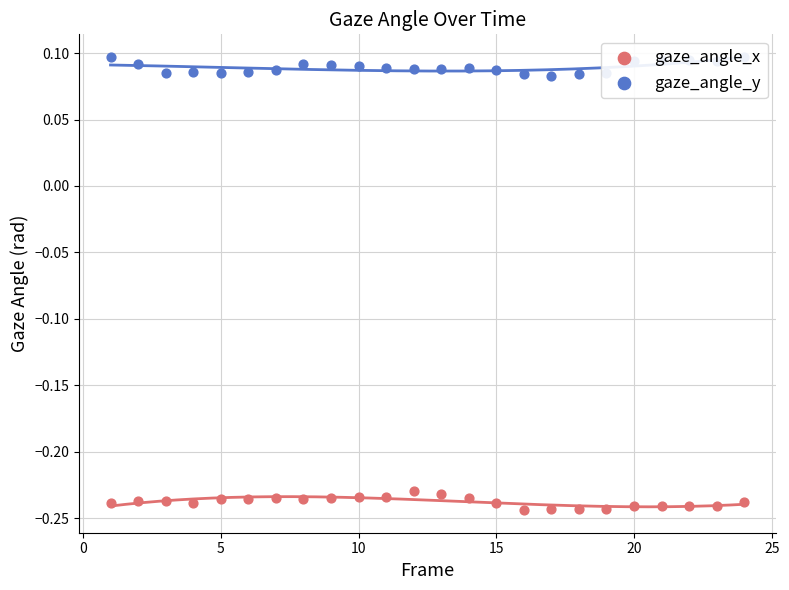

Which series contains the lowest Y value?

gaze_angle_x